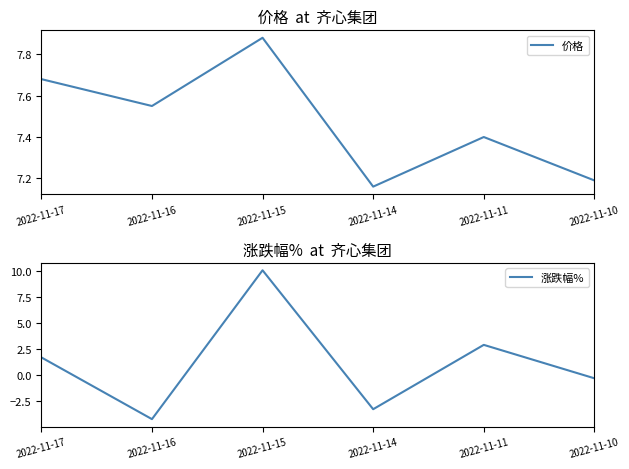

Between which two adjacent categories do 涨跌幅% and 价格 first intersect?

2022-11-16 and 2022-11-15